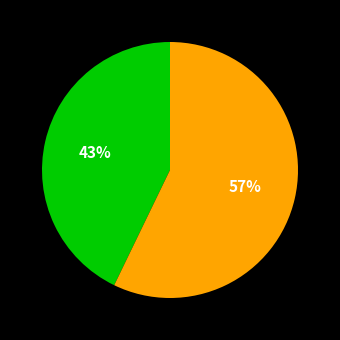

To the nearest percent, what is the average slice percentage?

50%